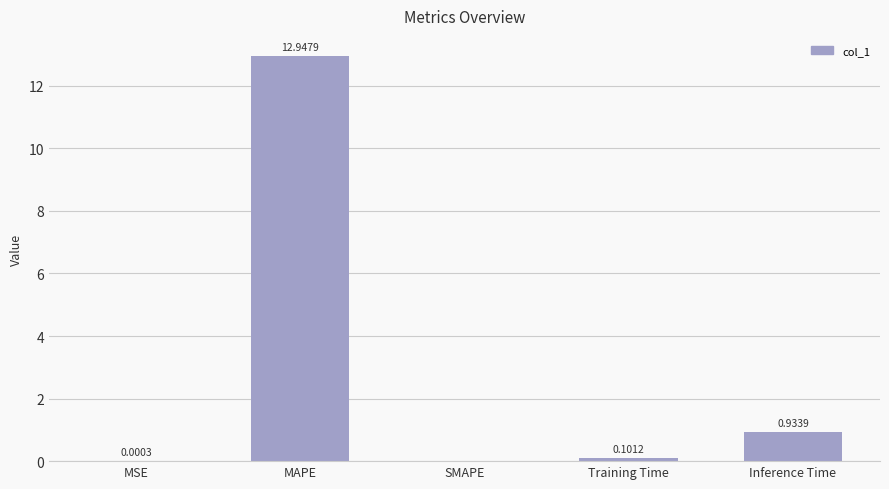

Which category has the highest value across all series?

MAPE